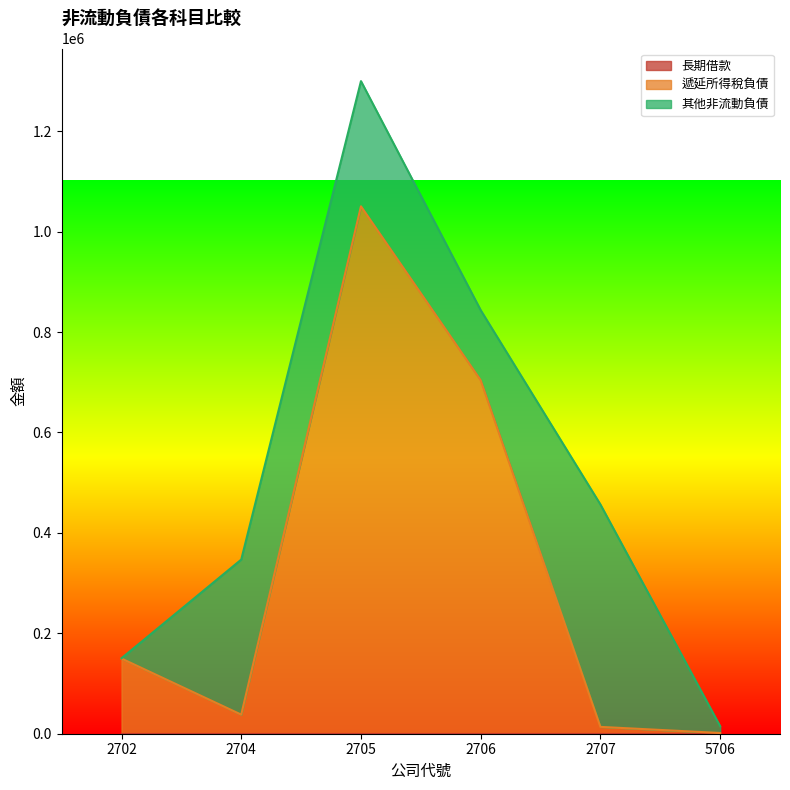

True or false: 其他非流動負債 has more than 1 points higher than both neighbors.

True